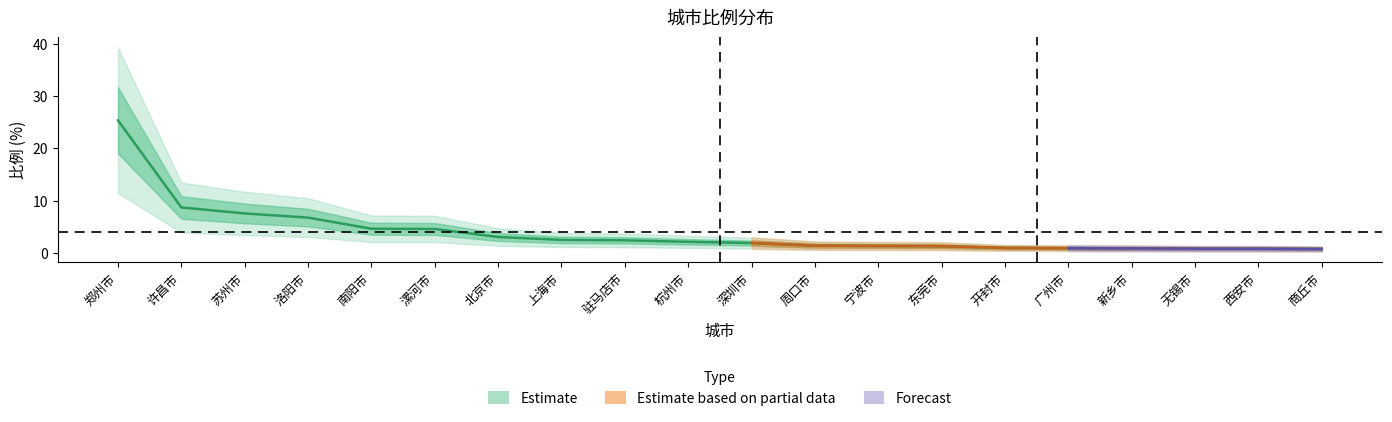

Where is the data nearest to the value 13?

许昌市